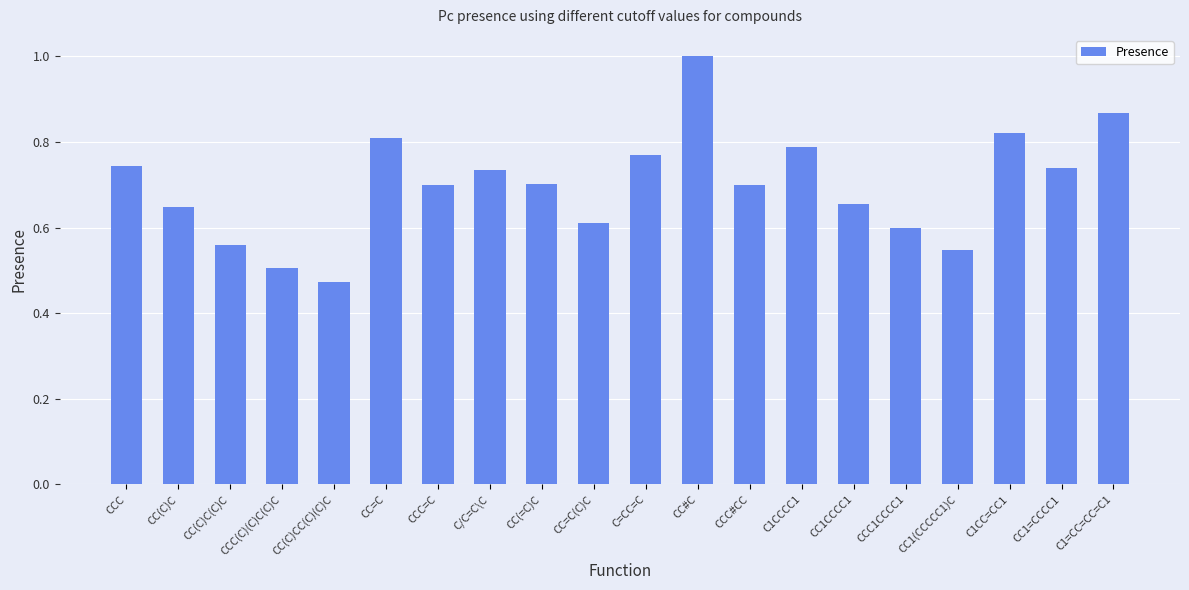

What is the label of the 18th bar from the left?

C1CC=CC1